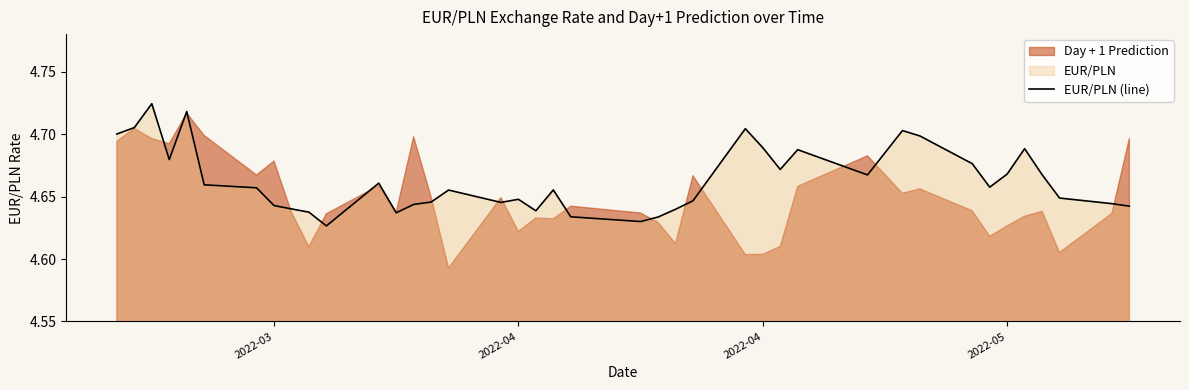

What is the difference between the maximum and second lowest values?

0.1